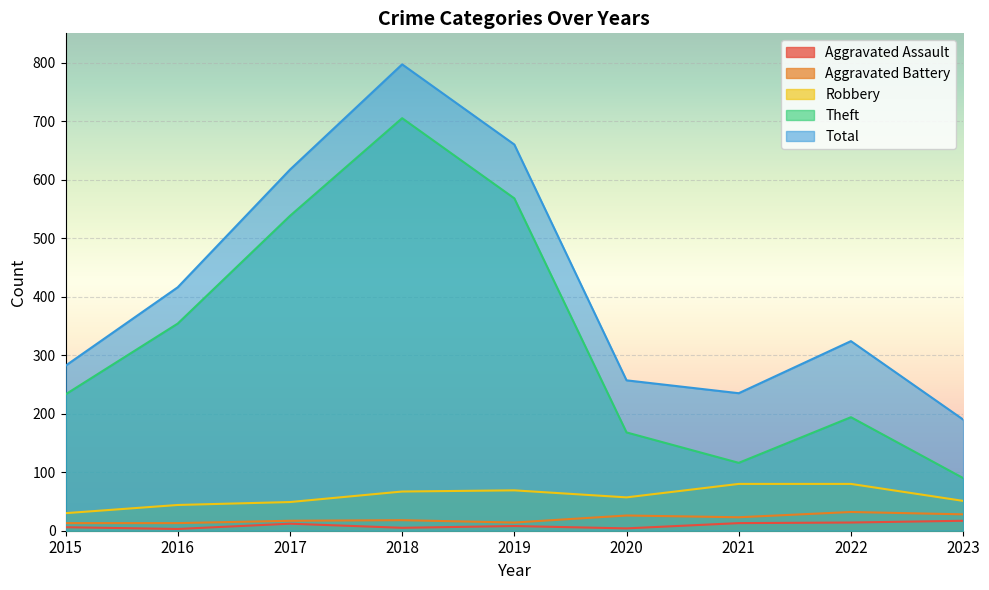

How many data points in Robbery are above 57?

4